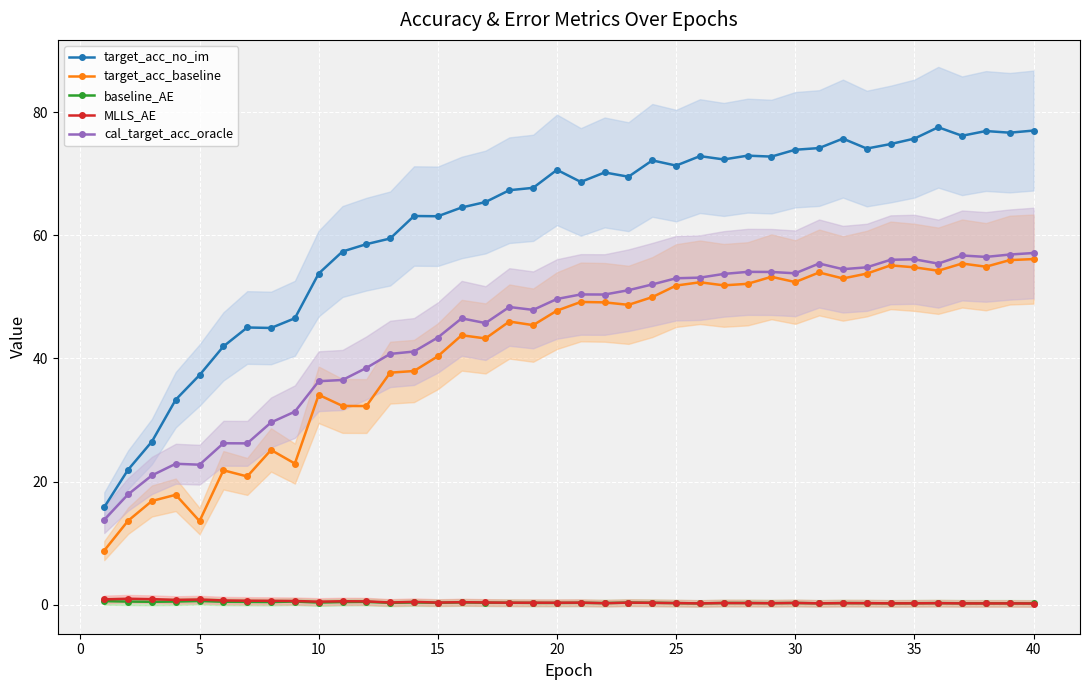

True or false: MLLS_AE and target_acc_no_im intersect in this chart.

False